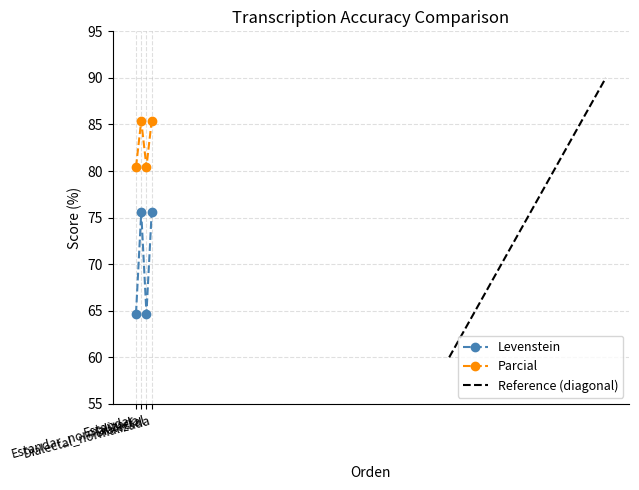

At how many categories does at least one series exceed 79?

4